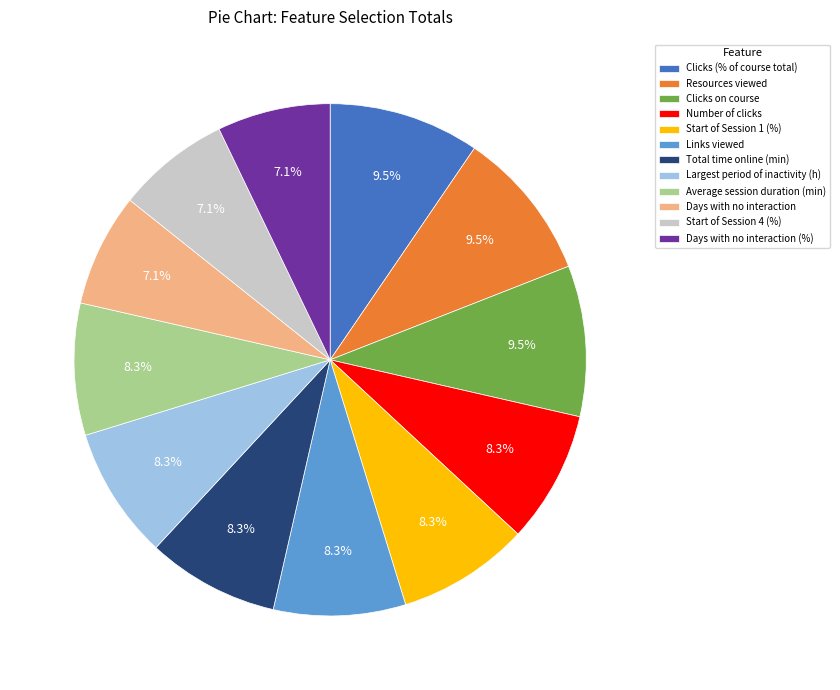

Does any single category account for the majority?

No